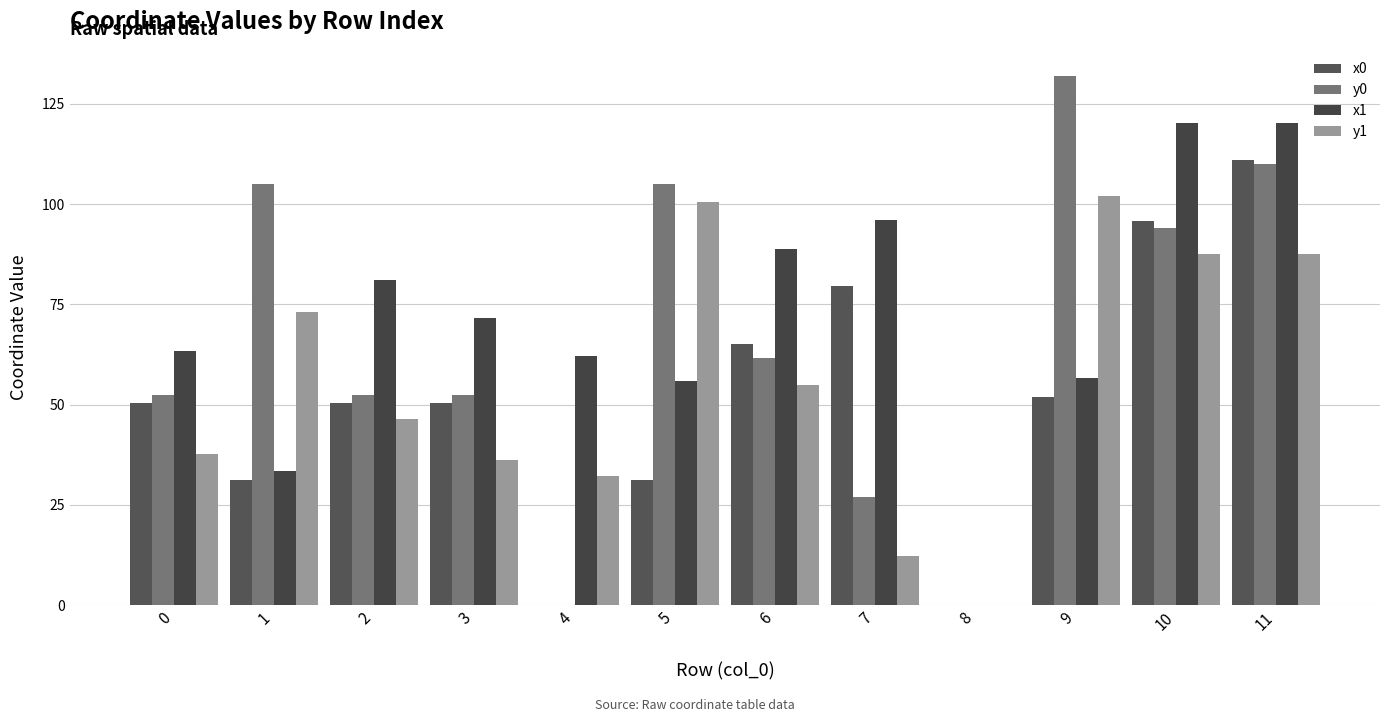

What is the difference between the second highest and minimum values in the y1 series?

100.6